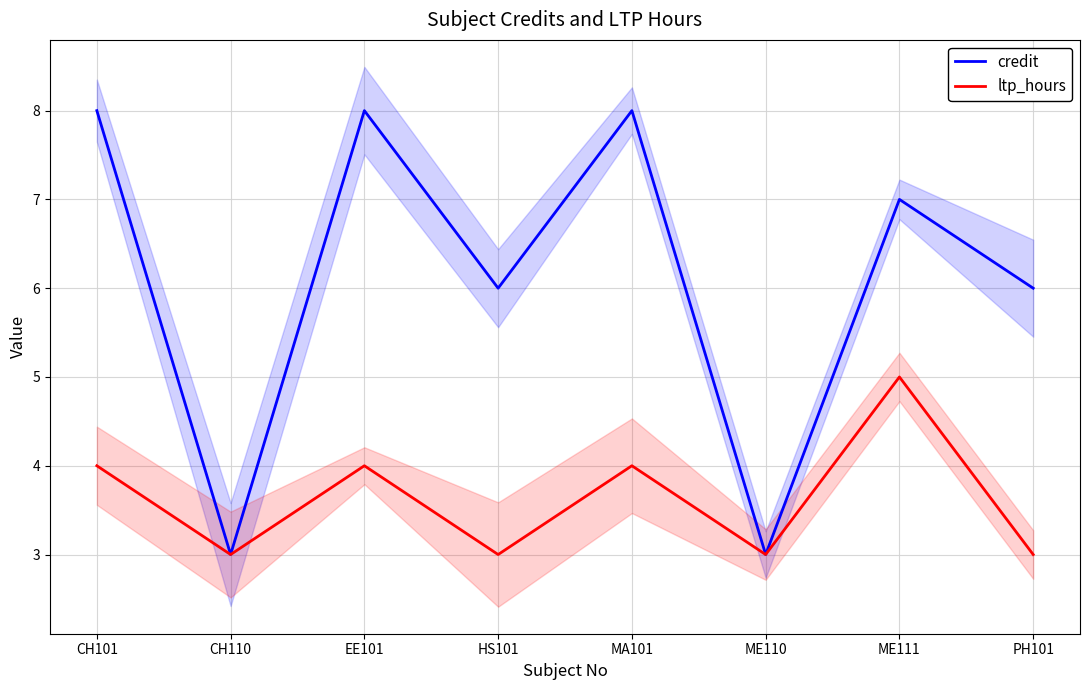

Which category has the highest value across all series?

CH101